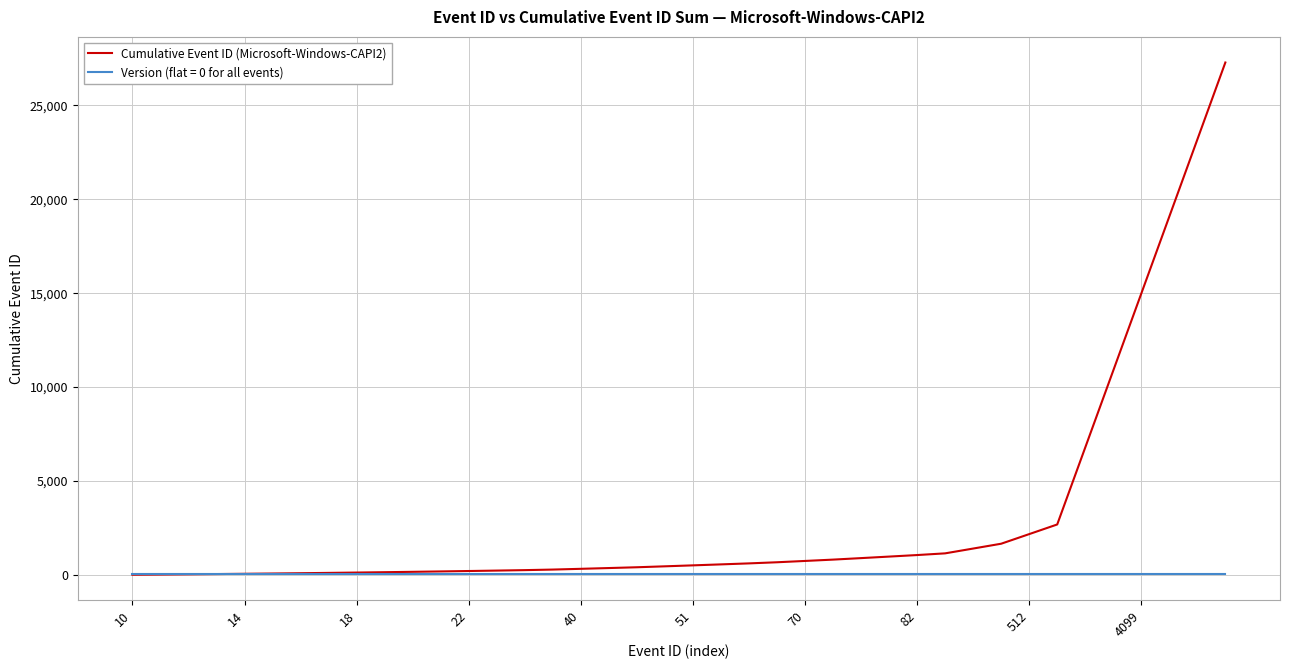

Which series has the widest spread of values?

Cumulative Event ID (Microsoft-Windows-CAPI2)